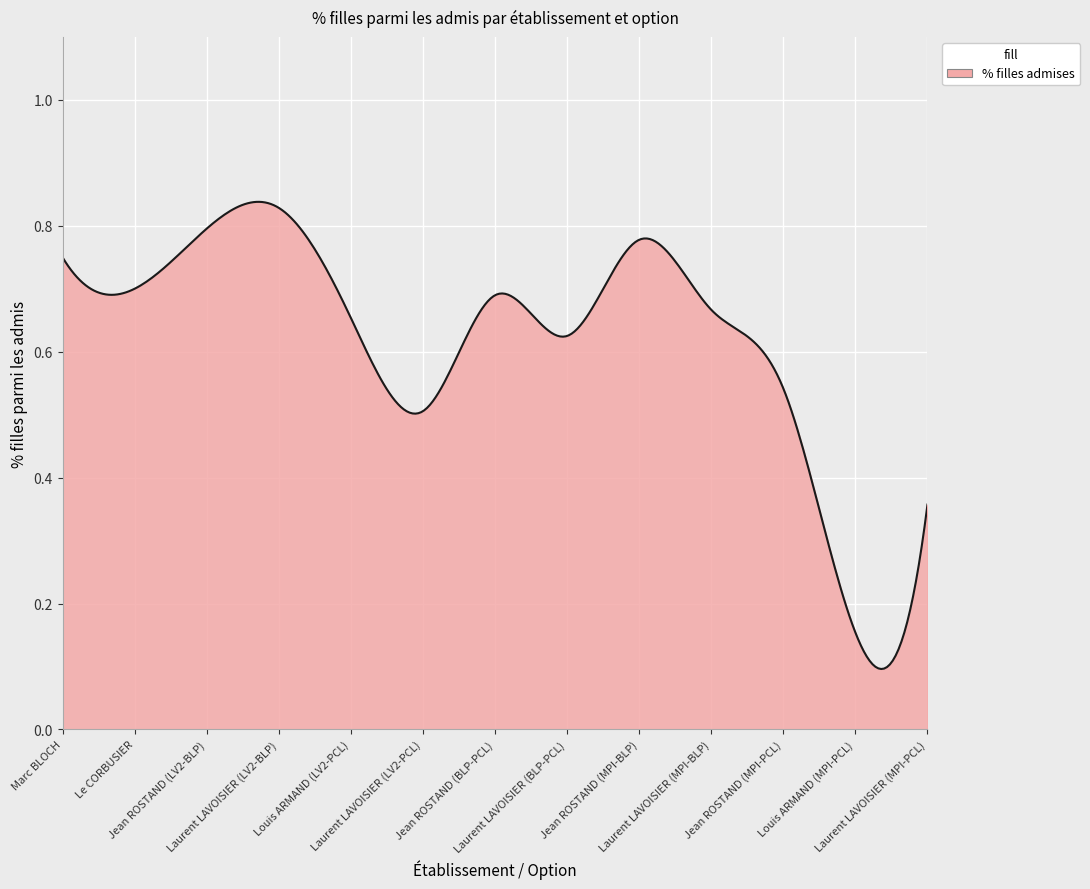

Does the chart display data point markers on the line(s)?

No